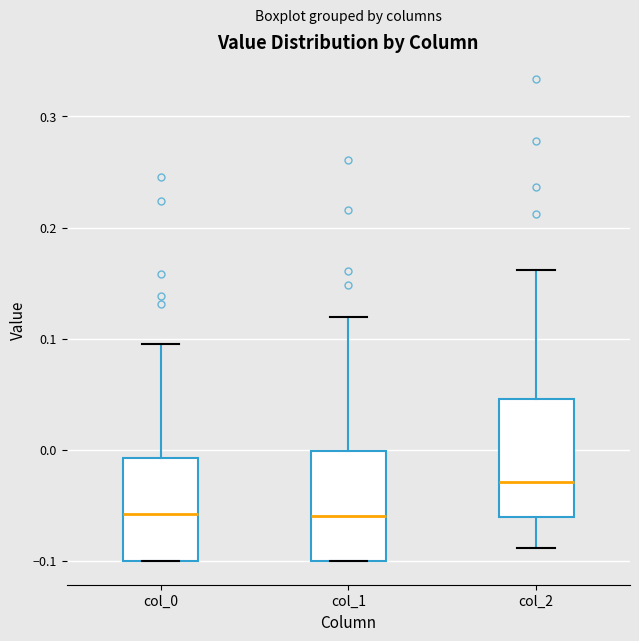

Reading left to right, read every box against the y-axis: the position of its median line, the range the box covers, and the ends of its whiskers. The values are not printed on the chart, so give them approximately, as read against the axis.

col_0: median -0.06, box -0.10 to -0.01, whiskers -0.10 to 0.10
col_1: median -0.06, box -0.10 to 0.00, whiskers -0.10 to 0.12
col_2: median -0.03, box -0.06 to 0.05, whiskers -0.09 to 0.16